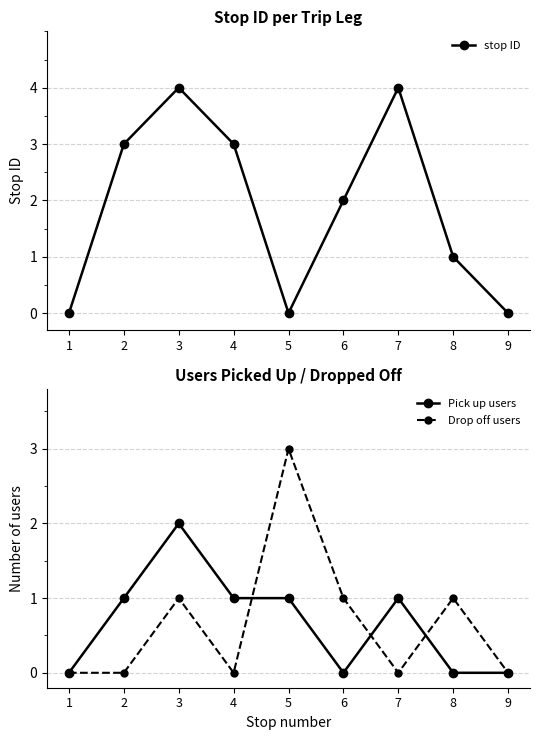

Which category has the highest value in the stop ID series?

3